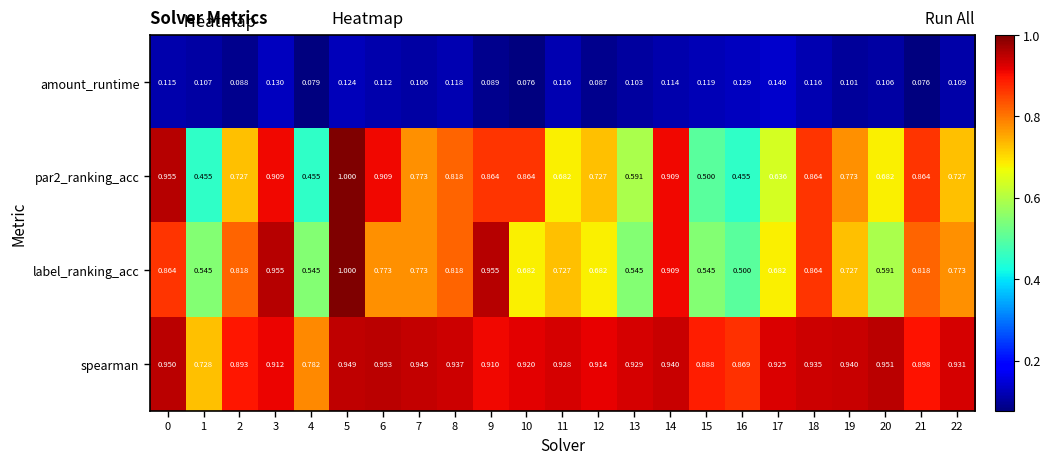

Which series has the largest total across all categories?

spearman